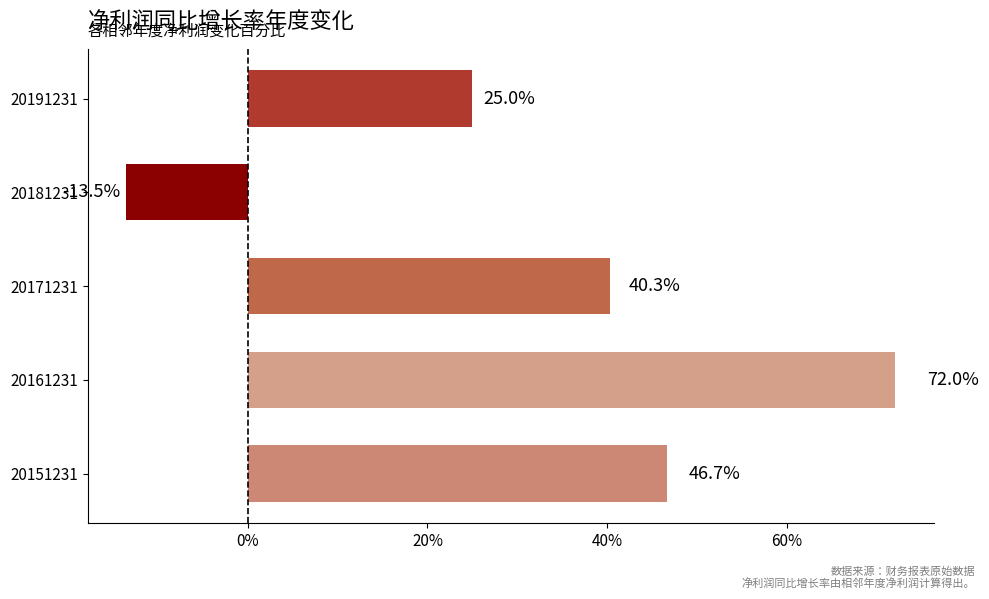

Does the chart contain any negative values?

Yes